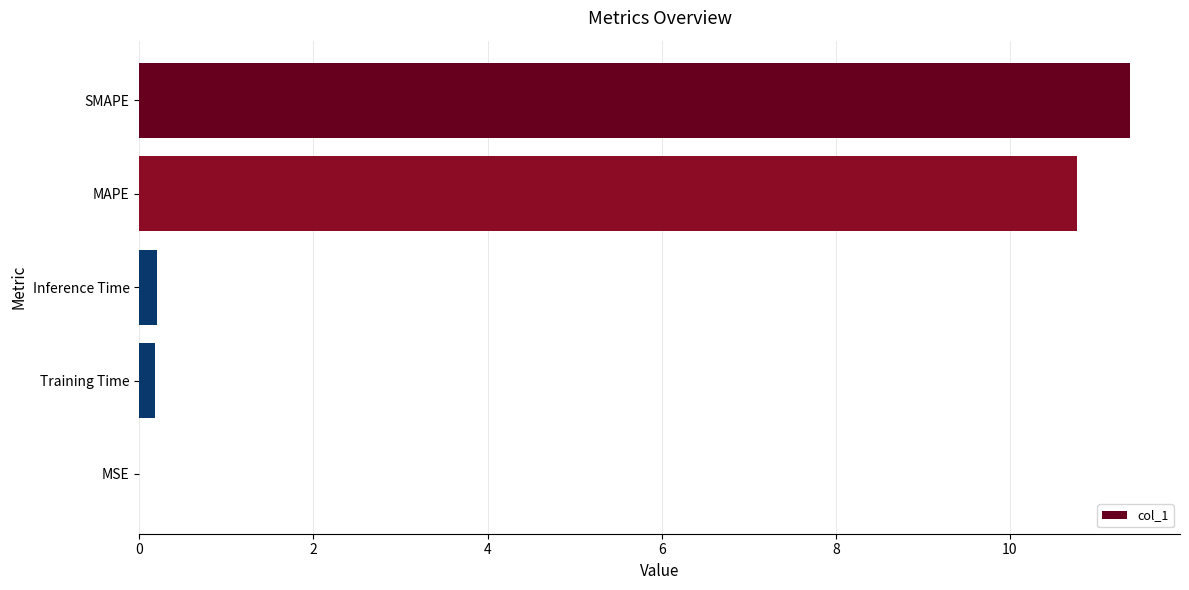

What is the maximum value shown in the chart?

11.4